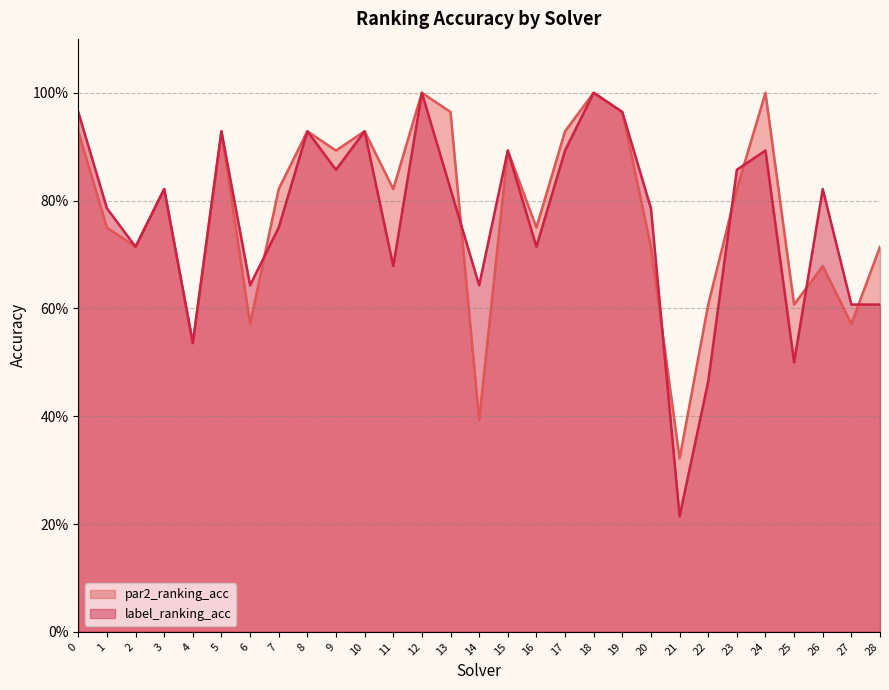

What is the total value across all series at 10?

1.9